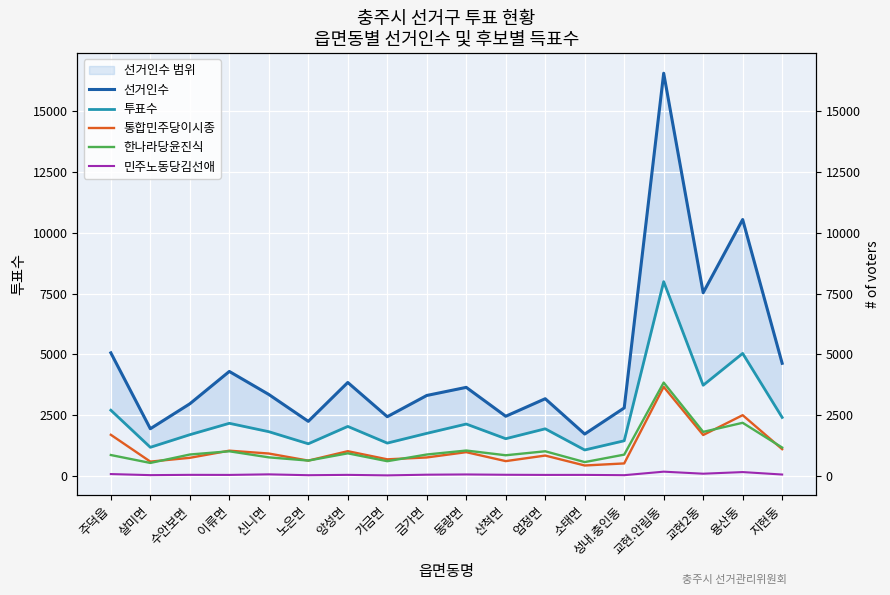

What are all the series names shown in the legend?

선거인수, 투표수, 통합민주당이시종, 한나라당윤진식, 민주노동당김선애